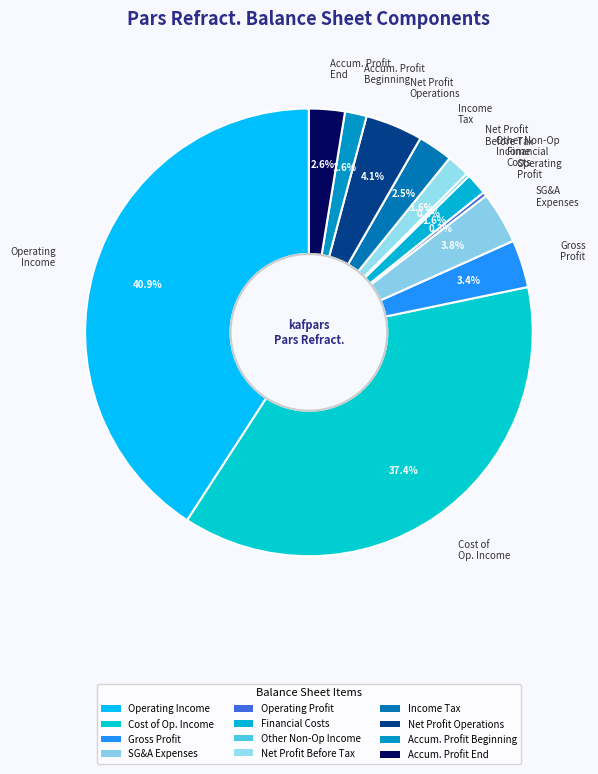

What is the largest slice in the pie chart?

Operating Income